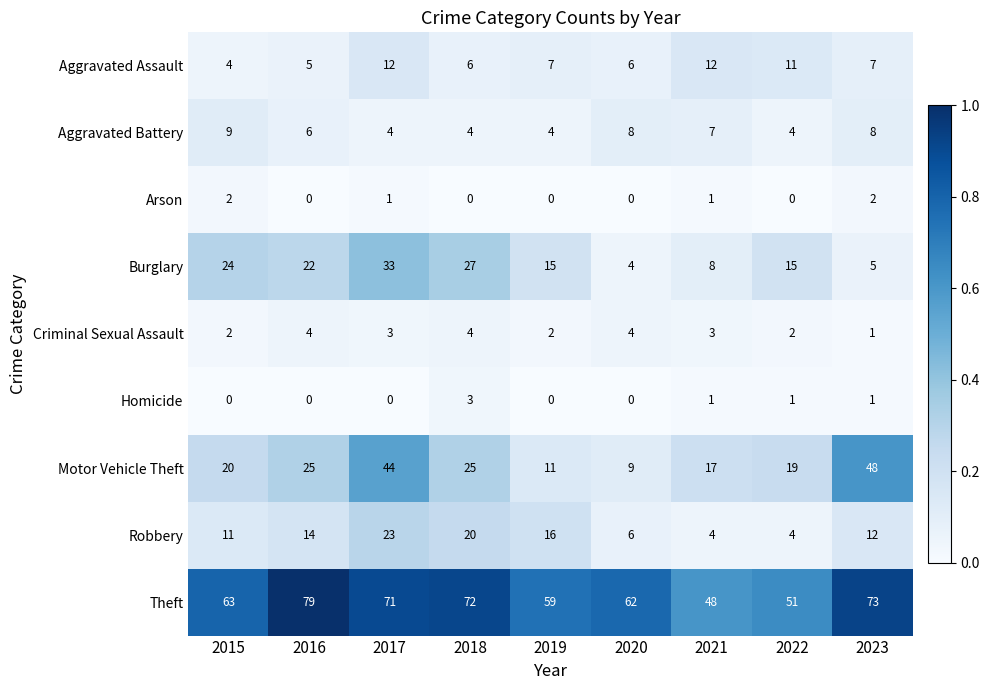

Is it true that Aggravated Battery equals 6 at 2016?

True